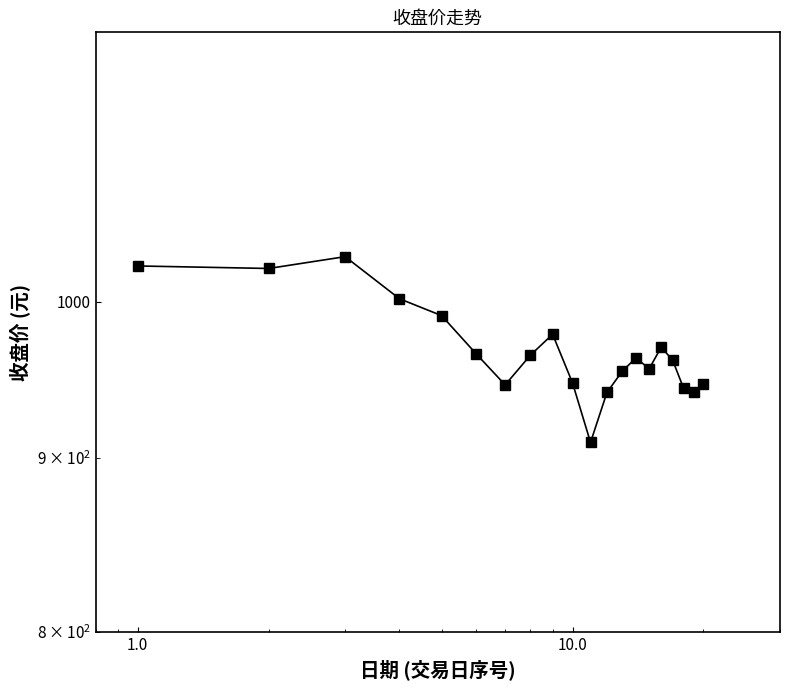

The chart shows a value of 633.4 at 6. True or false?

False